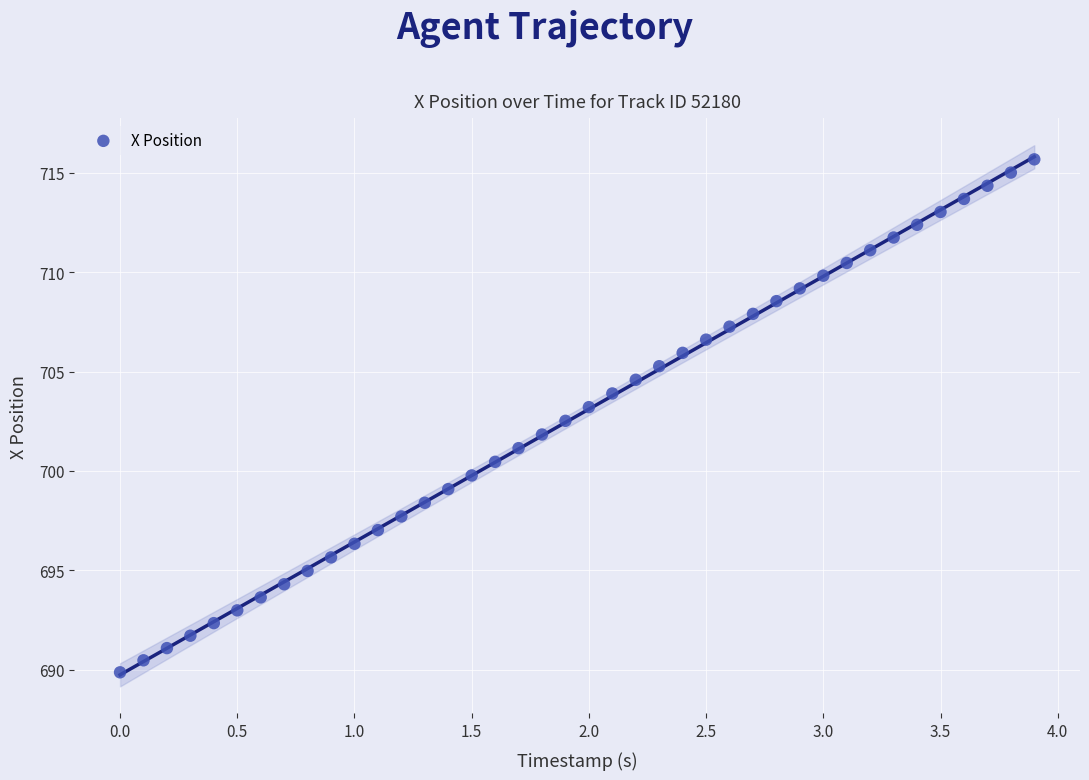

What is the range of X values (max minus min)?

3.9